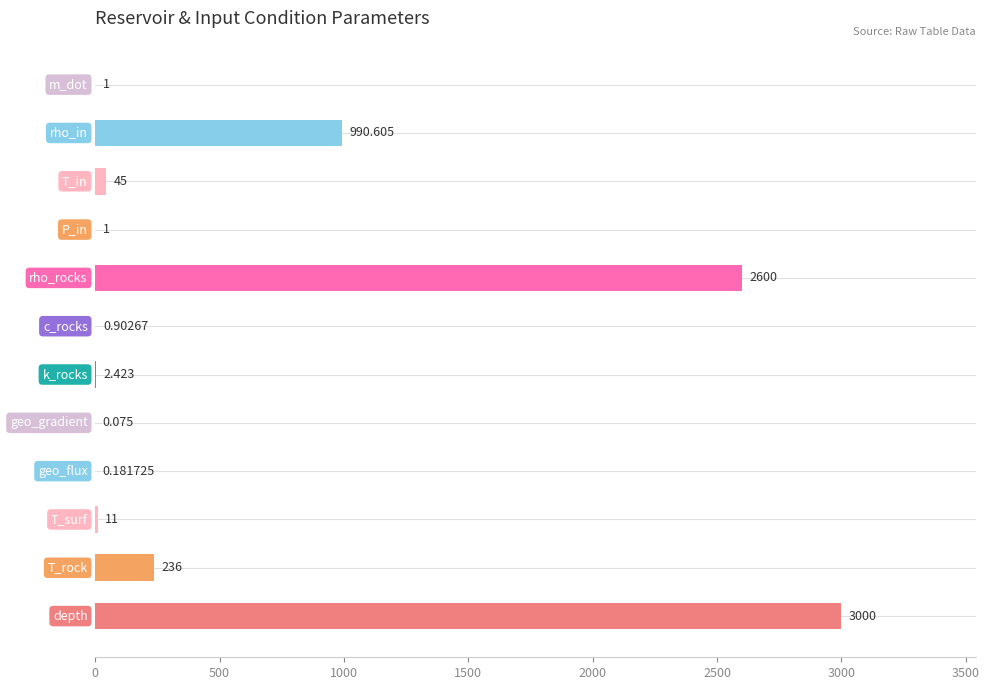

What is the sum of all values?

6888.2